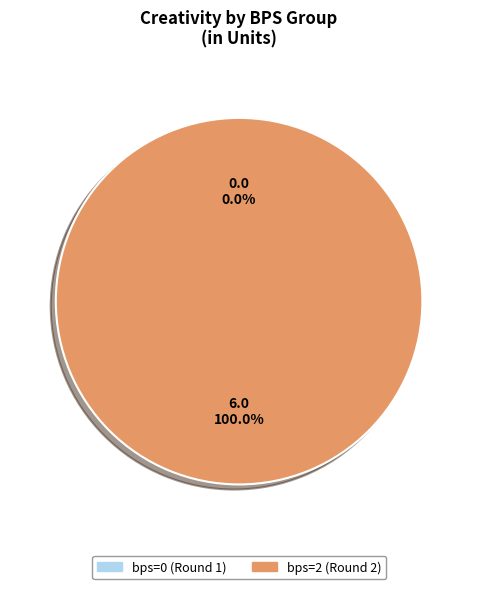

Is bps=2 (Round 2) the majority of the pie?

Yes